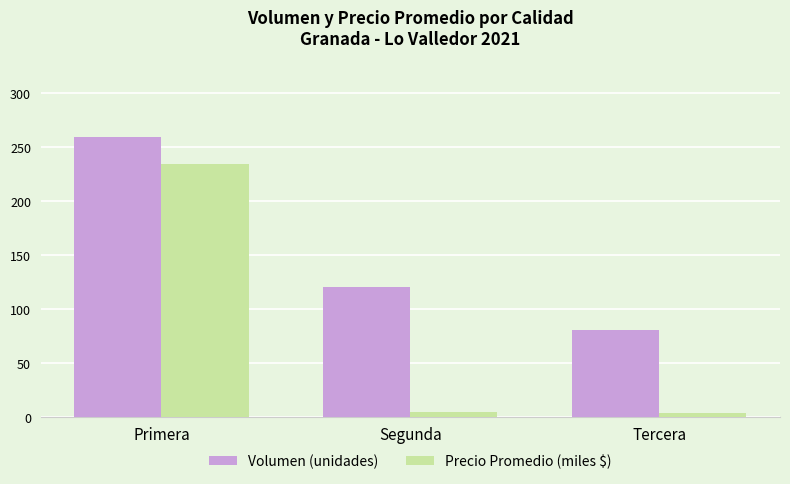

What is the sum of all Precio Promedio (miles $) values?

242.8